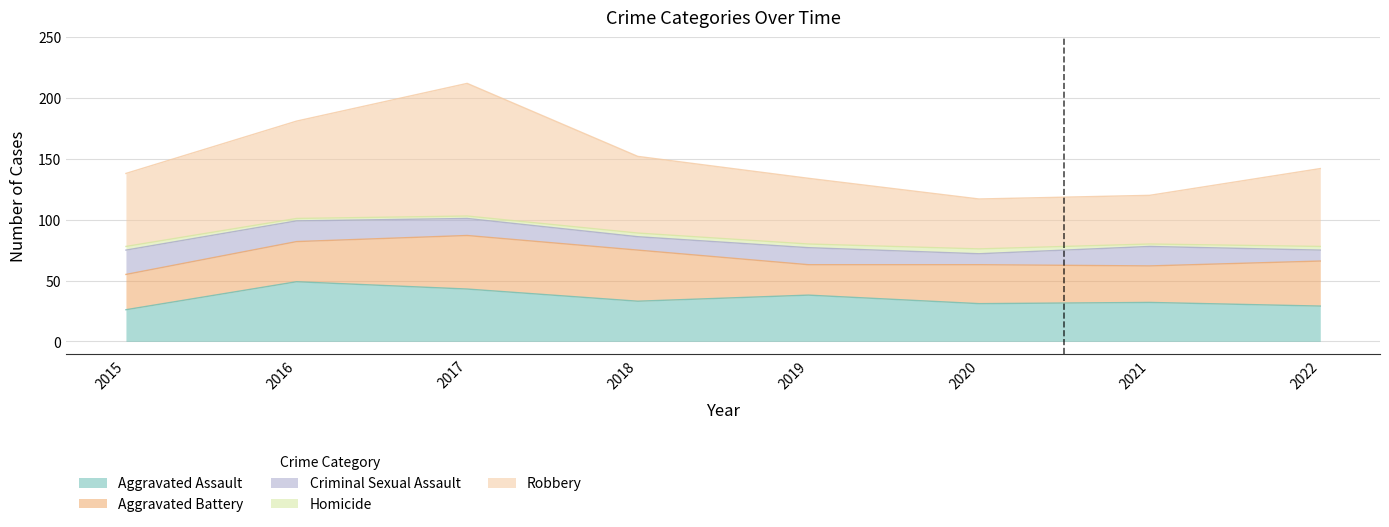

Reading left to right, extract all data points from this chart.

Aggravated Assault: 2015=26	2016=49	2017=43	2018=33	2019=38	2020=31	2021=32	2022=29
Aggravated Battery: 2015=29	2016=33	2017=44	2018=42	2019=25	2020=32	2021=30	2022=37
Criminal Sexual Assault: 2015=20	2016=17	2017=14	2018=11	2019=14	2020=9	2021=16	2022=9
Homicide: 2015=3	2016=2	2017=2	2018=3	2019=3	2020=4	2021=2	2022=3
Robbery: 2015=60	2016=80	2017=109	2018=63	2019=54	2020=41	2021=40	2022=64